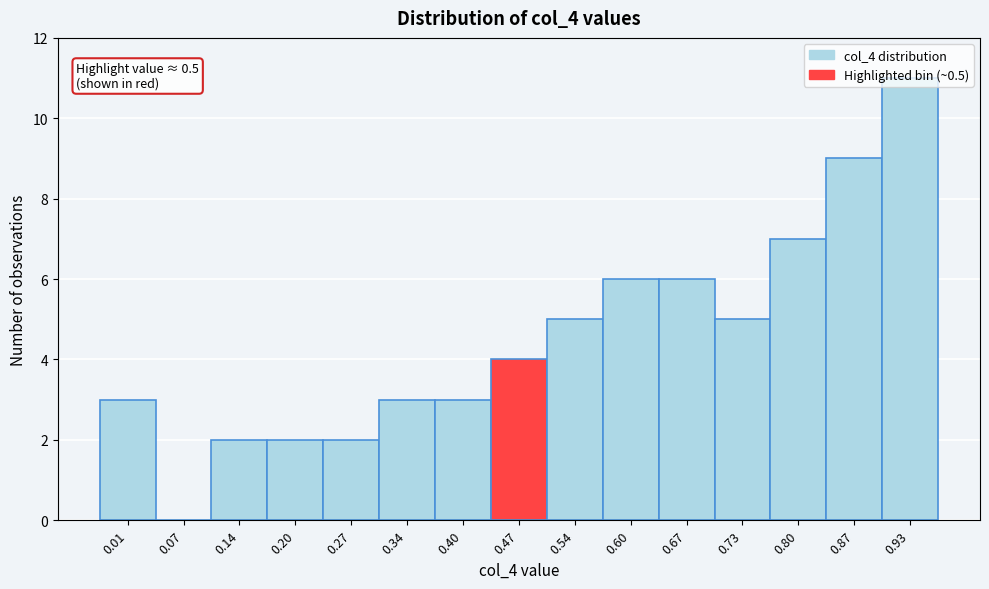

Which category has the highest value across all series?

0.93